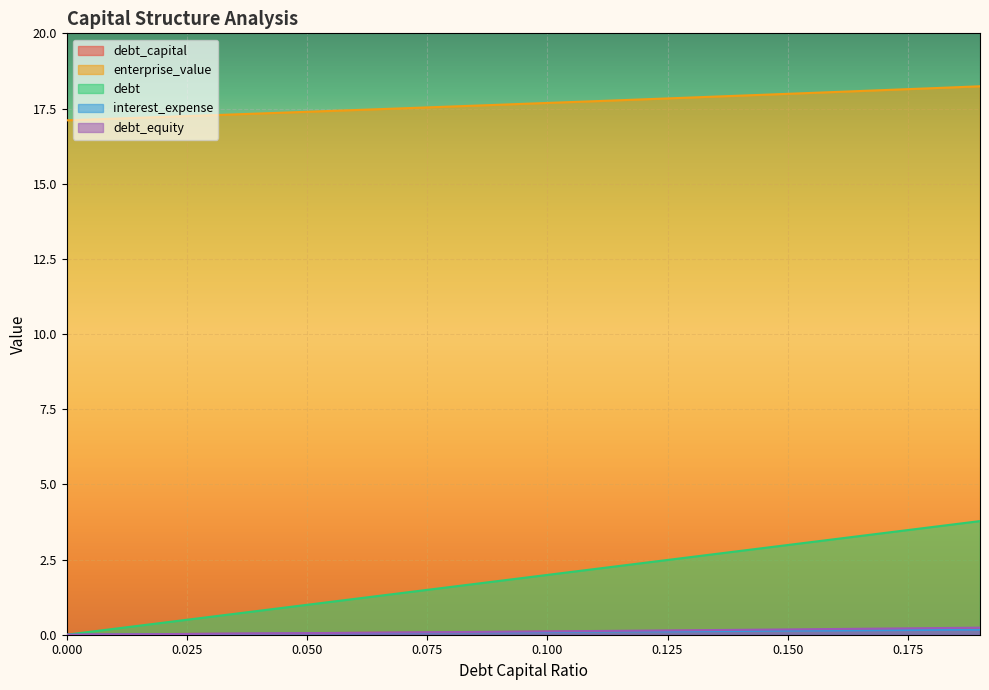

Between 0.1 and 0.12, which series saw the biggest shift?

debt